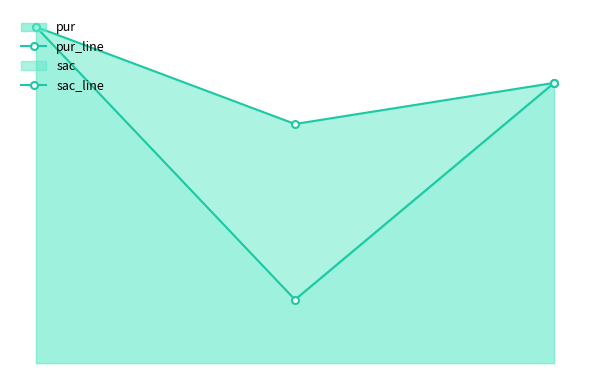

What is the approximate value of sac_line at 2.00?

75